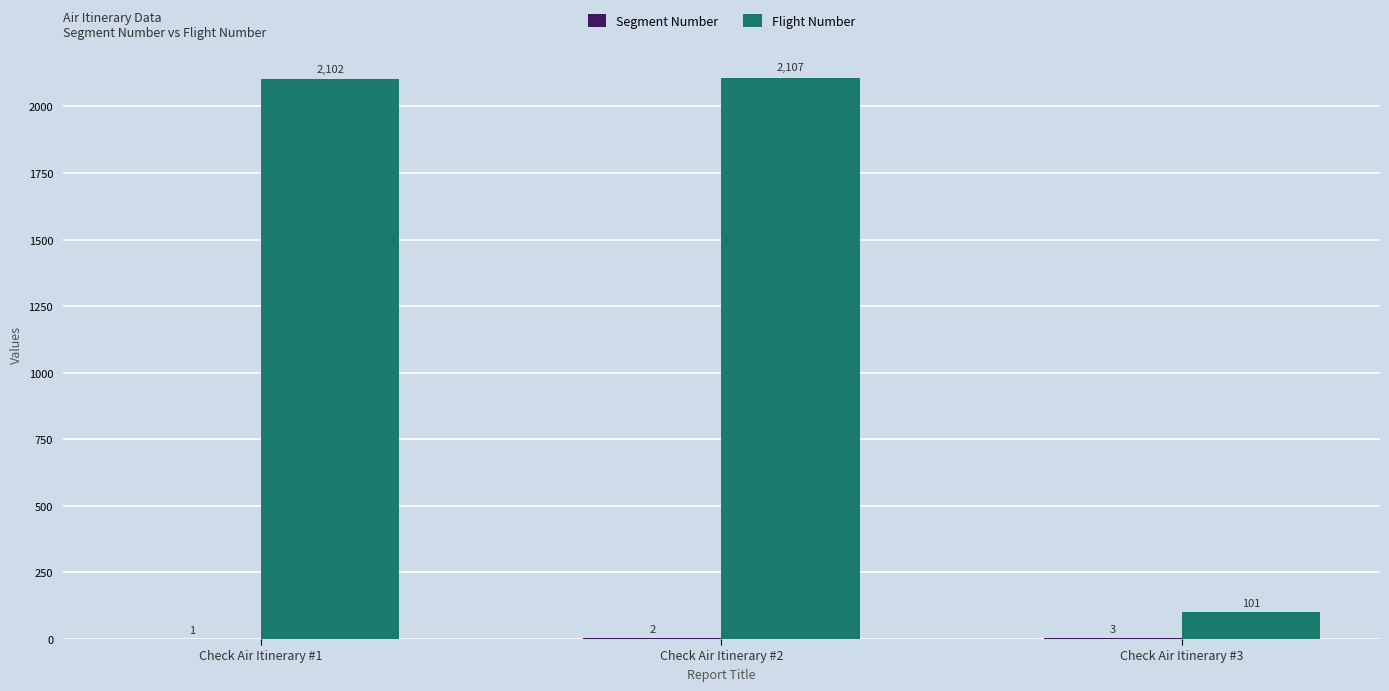

At which category does the chart reach its peak across all series?

Check Air Itinerary #2